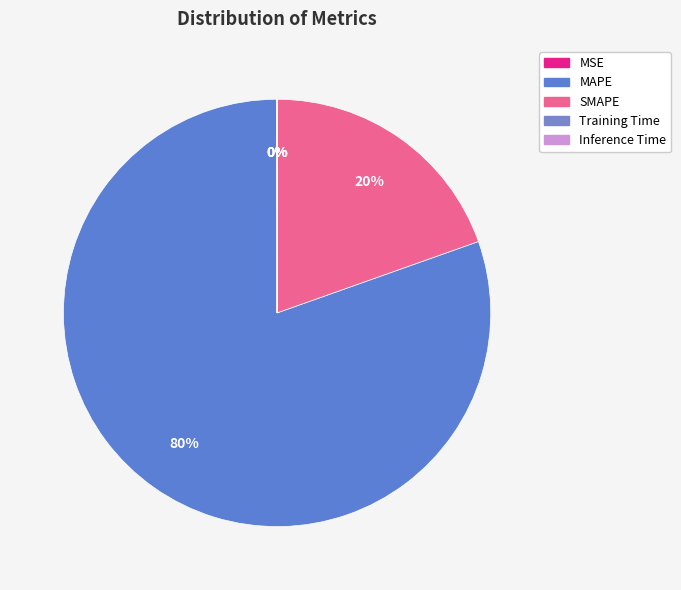

Combined, do MSE and SMAPE account for over 50%?

No